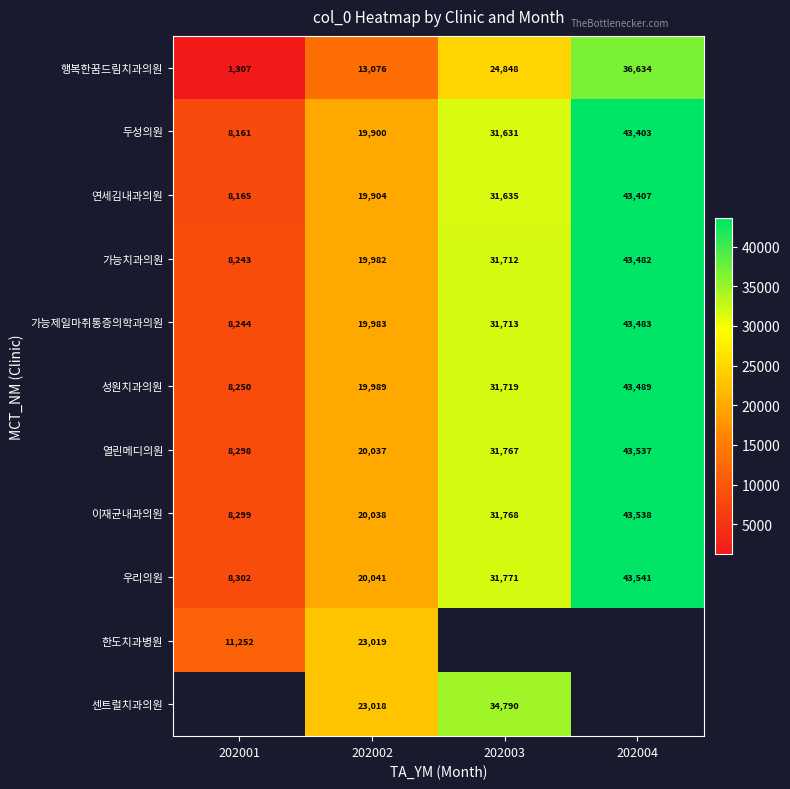

Rank the series at 202002 from lowest to highest value.

행복한꿈드림치과의원, 두성의원, 연세김내과의원, 가능치과의원, 가능제일마취통증의학과의원, 성원치과의원, 열린메디의원, 이재균내과의원, 우리의원, 센트럴치과의원, 한도치과병원